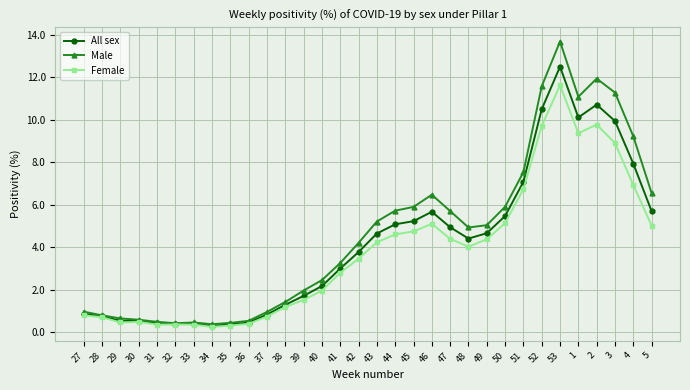

What is the difference between the Female values at 5 and 38?

3.8